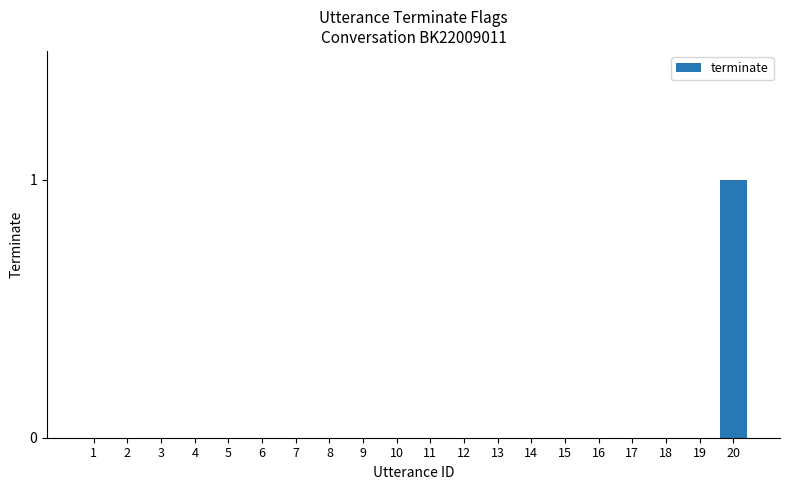

Is it true that the value at 6 is 0?

True